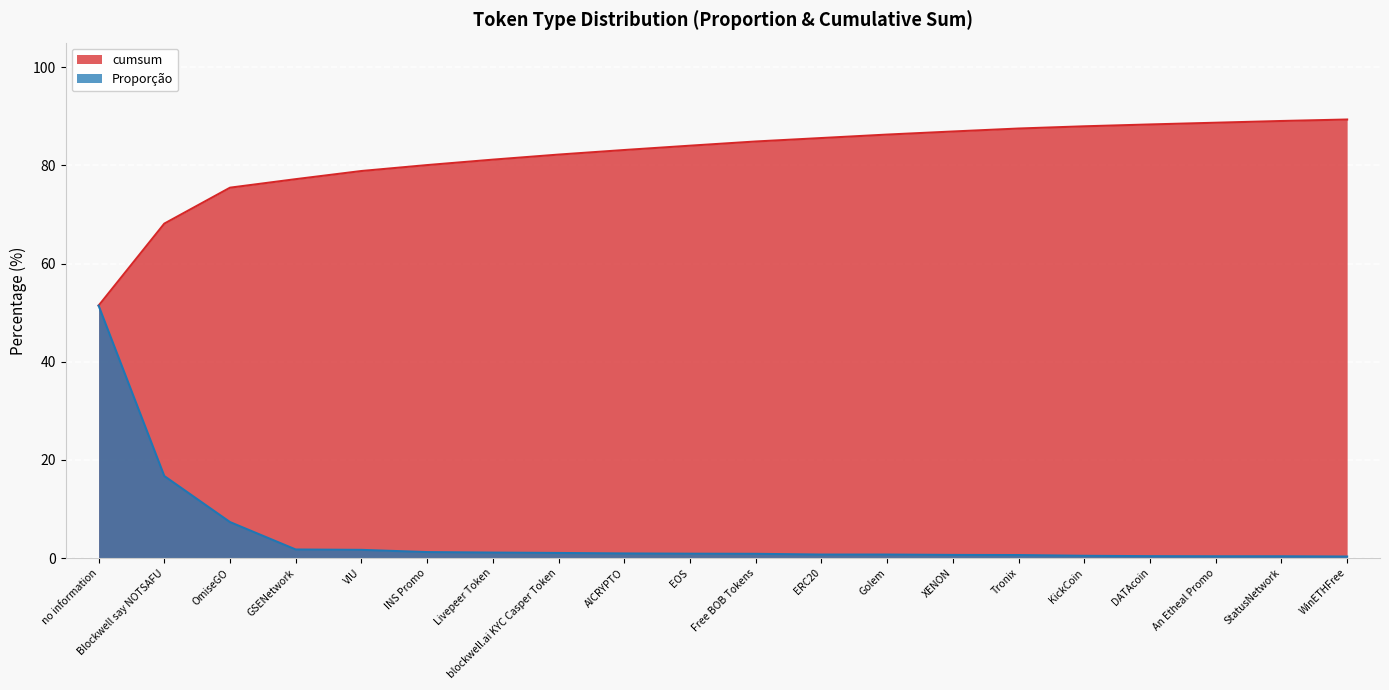

What is the difference between the highest and lowest values at Golem?

85.6